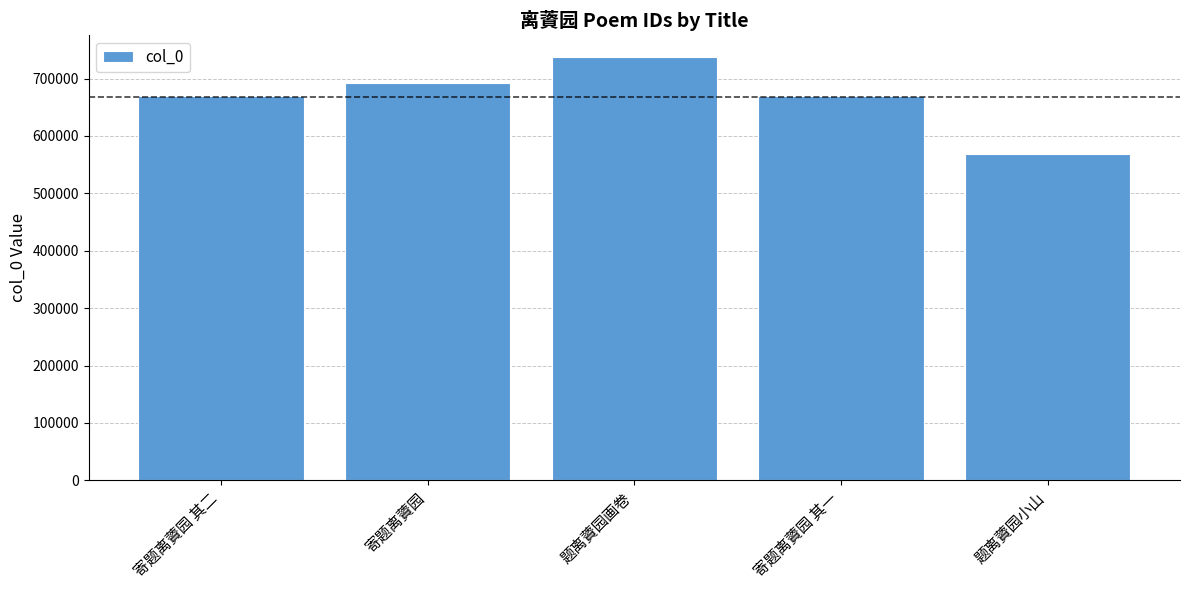

Which category has the highest value across all series?

题离薋园画卷